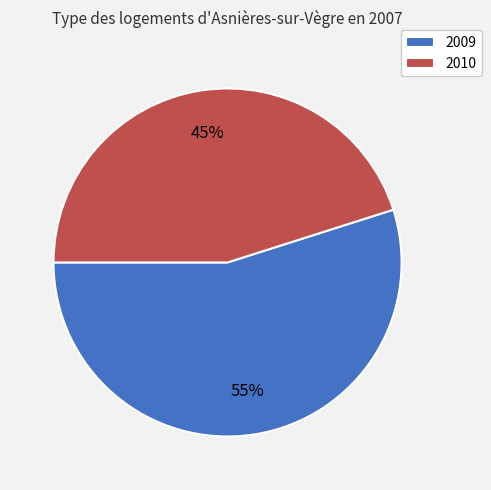

Do 2010 and 2009 together represent more than half of the pie?

Yes